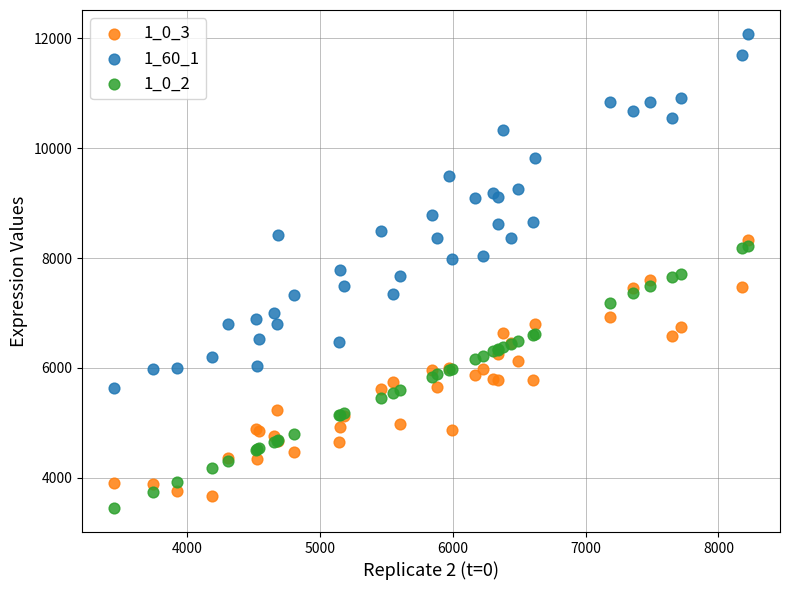

Which series reaches the maximum Y coordinate?

1_60_1